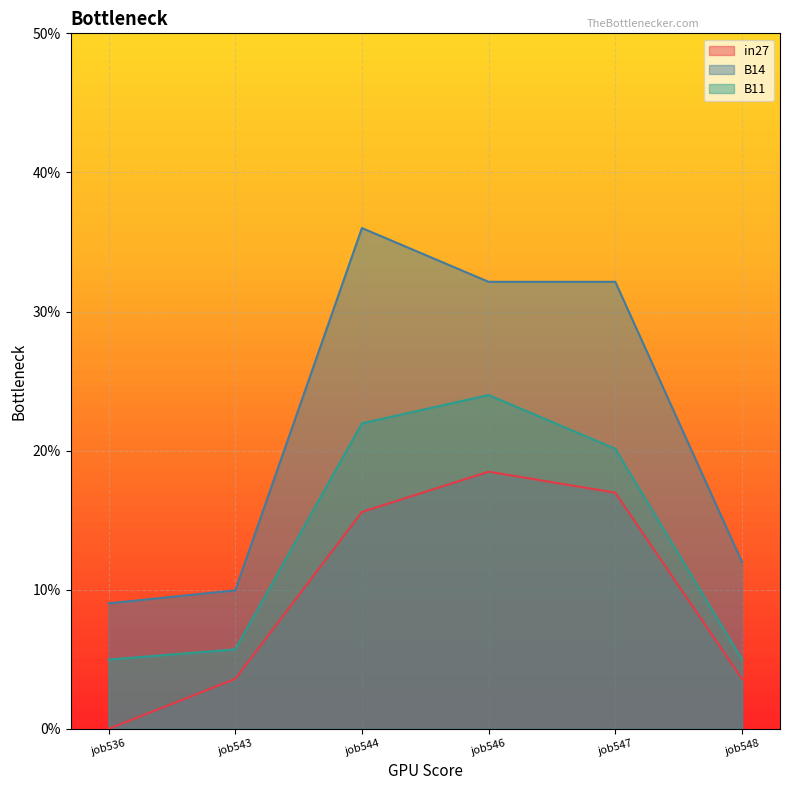

What is the maximum value for in27?

0.2